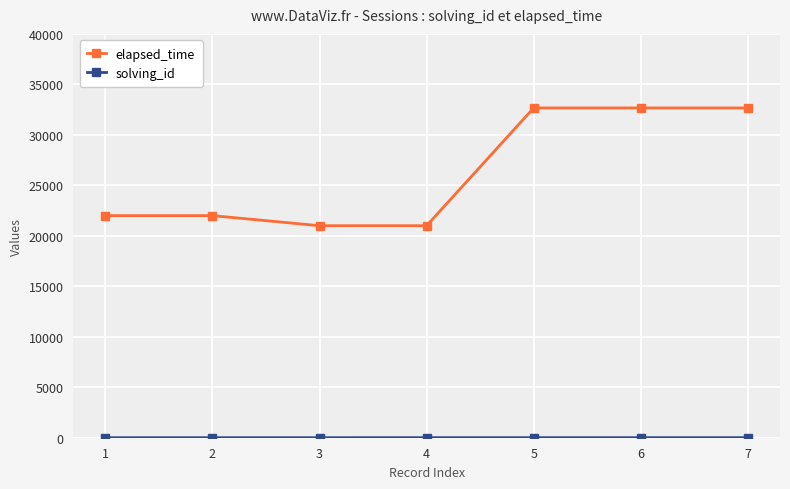

Count the number of data series in this chart.

2